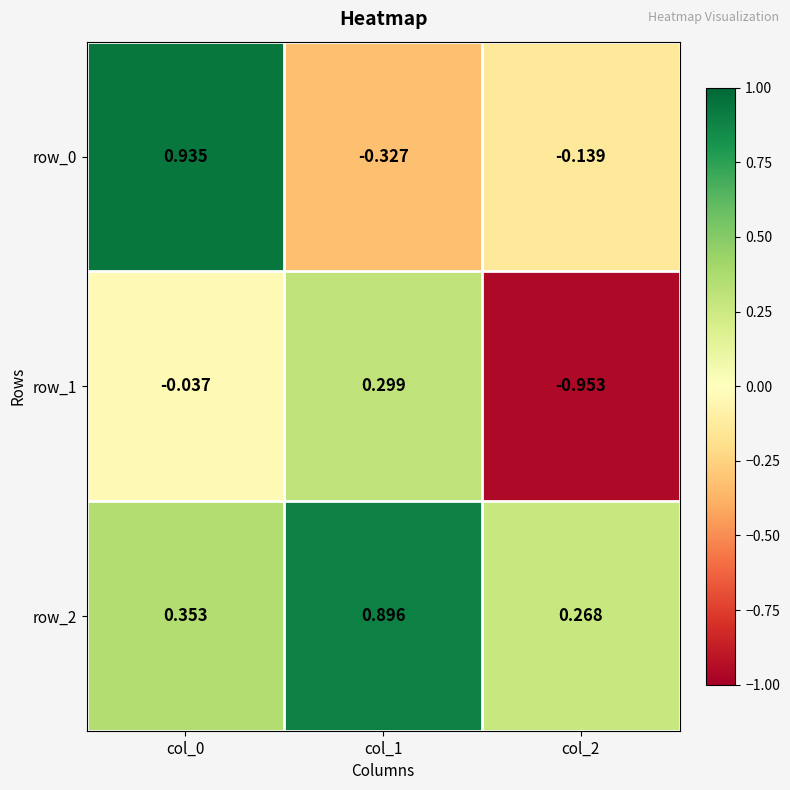

Is the value of row_1 at col_2 greater than the value of row_2 at col_2?

No